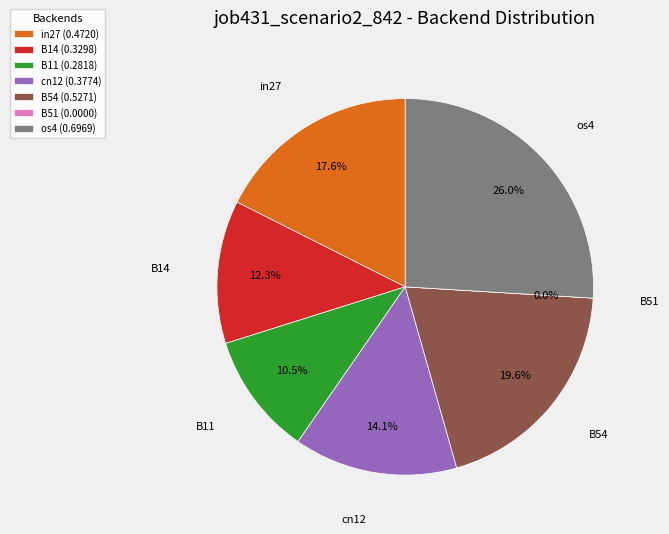

Does B51 account for over 50% of the chart?

No